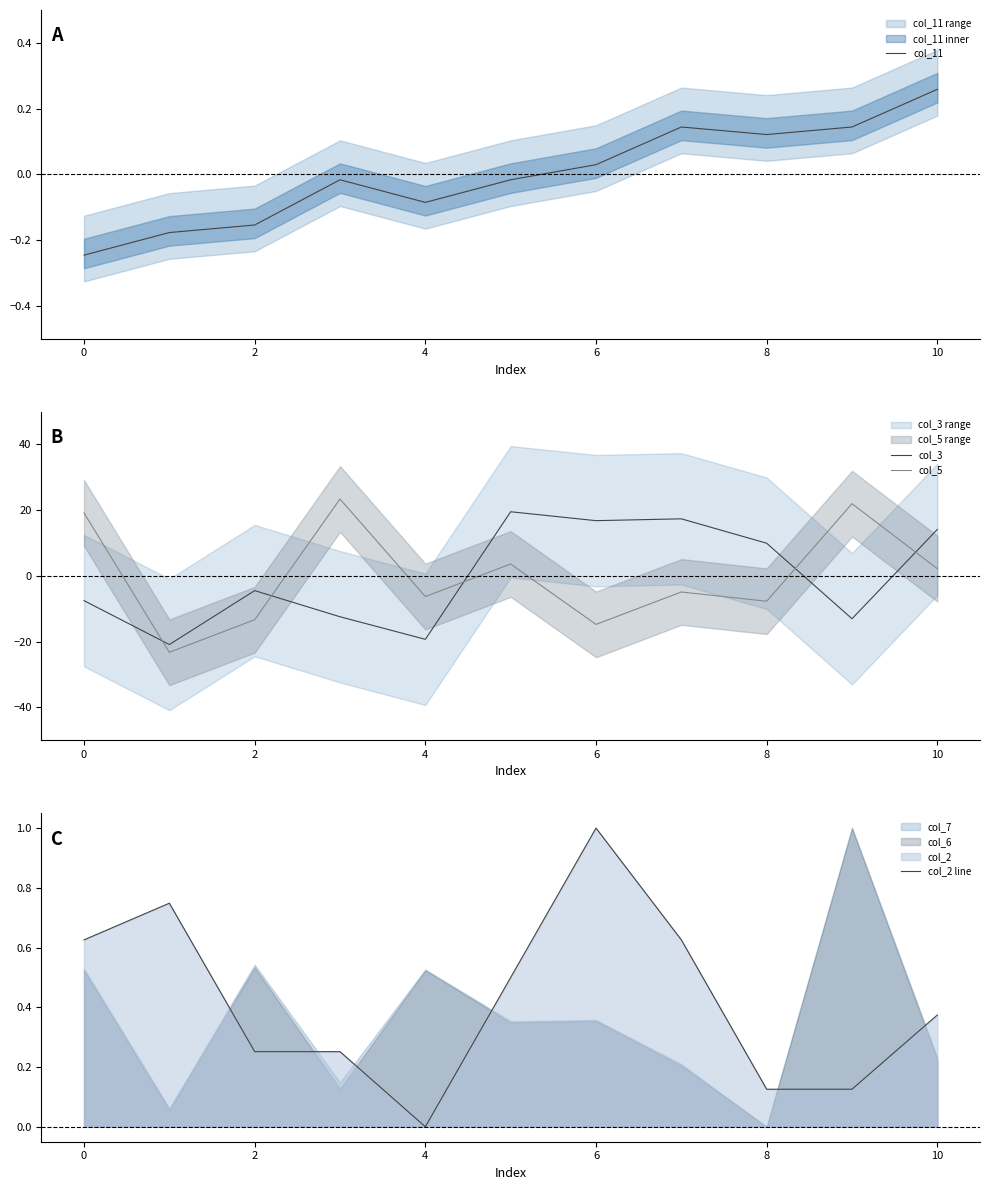

In col_11, how many points are lower than both neighbors (excluding endpoints)?

2